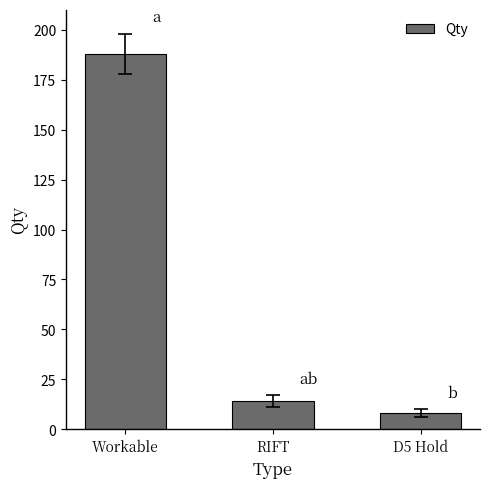

At which label does the data first exceed 14?

Workable